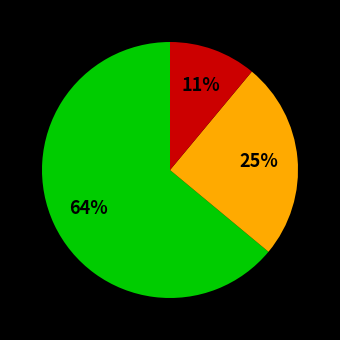

How many segments does this pie chart have?

3